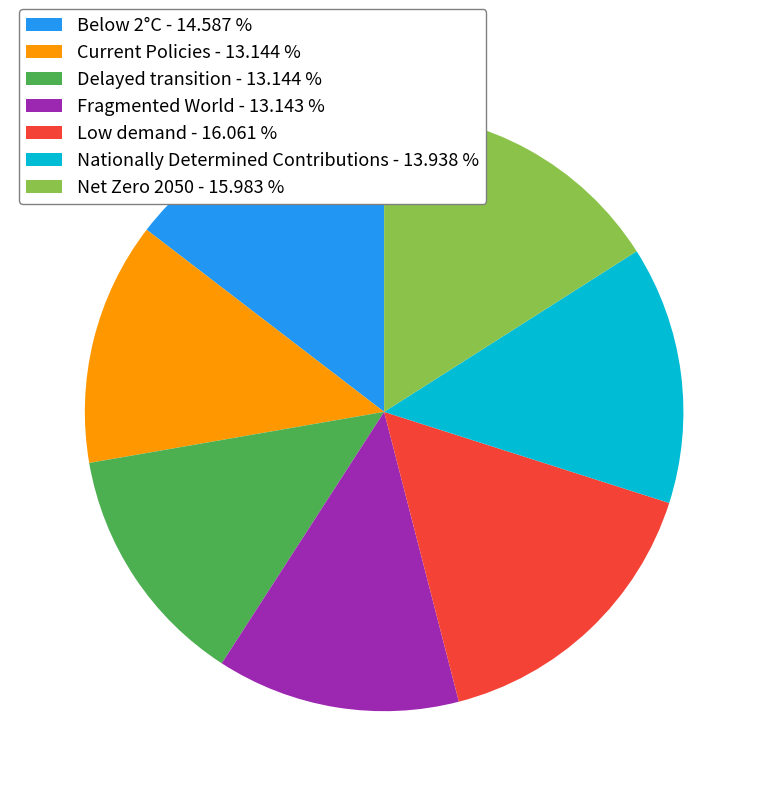

Does any single category account for the majority?

No